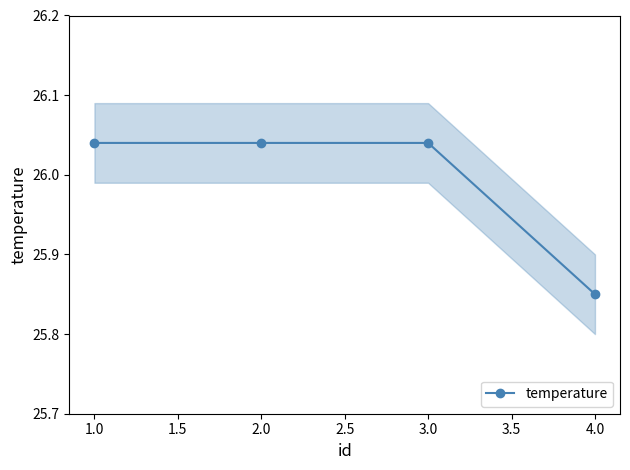

Is it true that temperature equals 18.2 at 2.0?

False